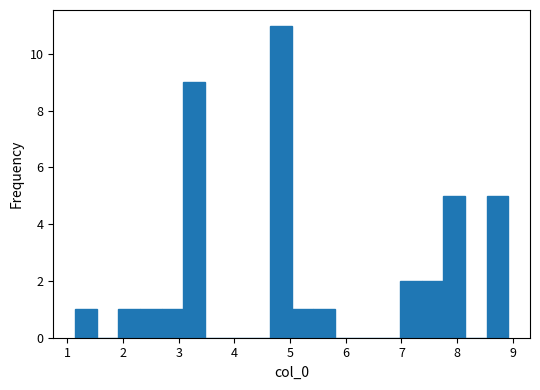

Around what value on the x-axis is the tallest bar? Give the approximate position of its centre, as read against the axis.

4.8